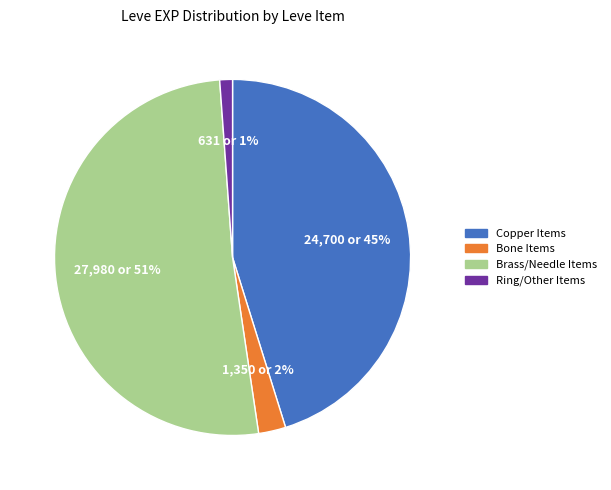

To the nearest percent, what is the average slice percentage?

25%